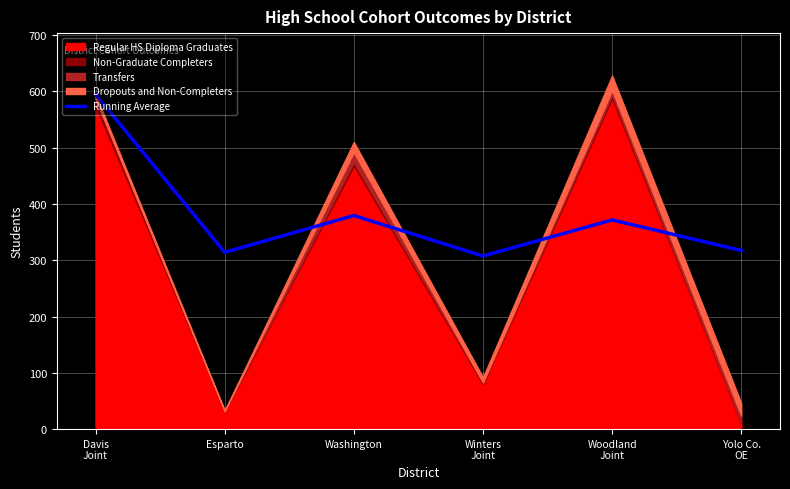

The value at Washington is 581.7. True or false?

False